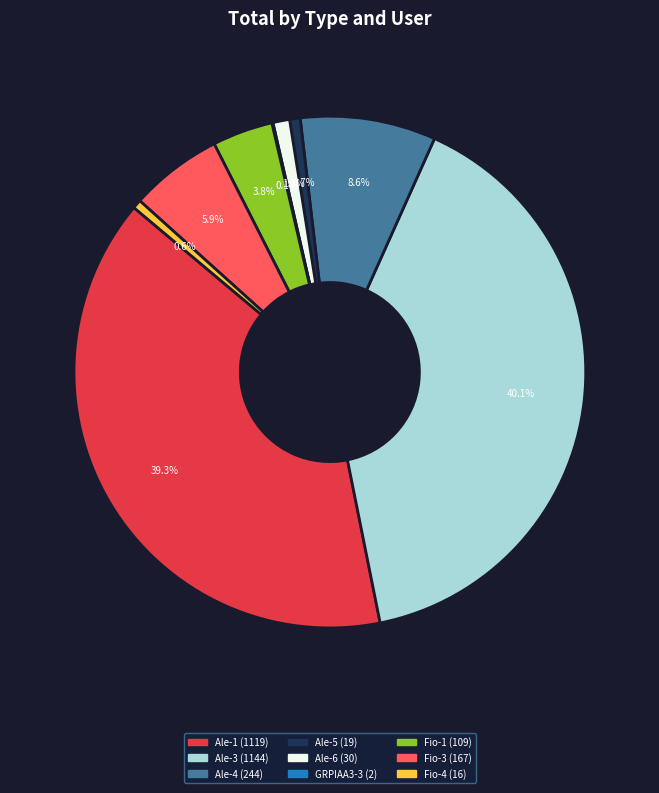

Is there any slice that represents more than half of the pie?

No